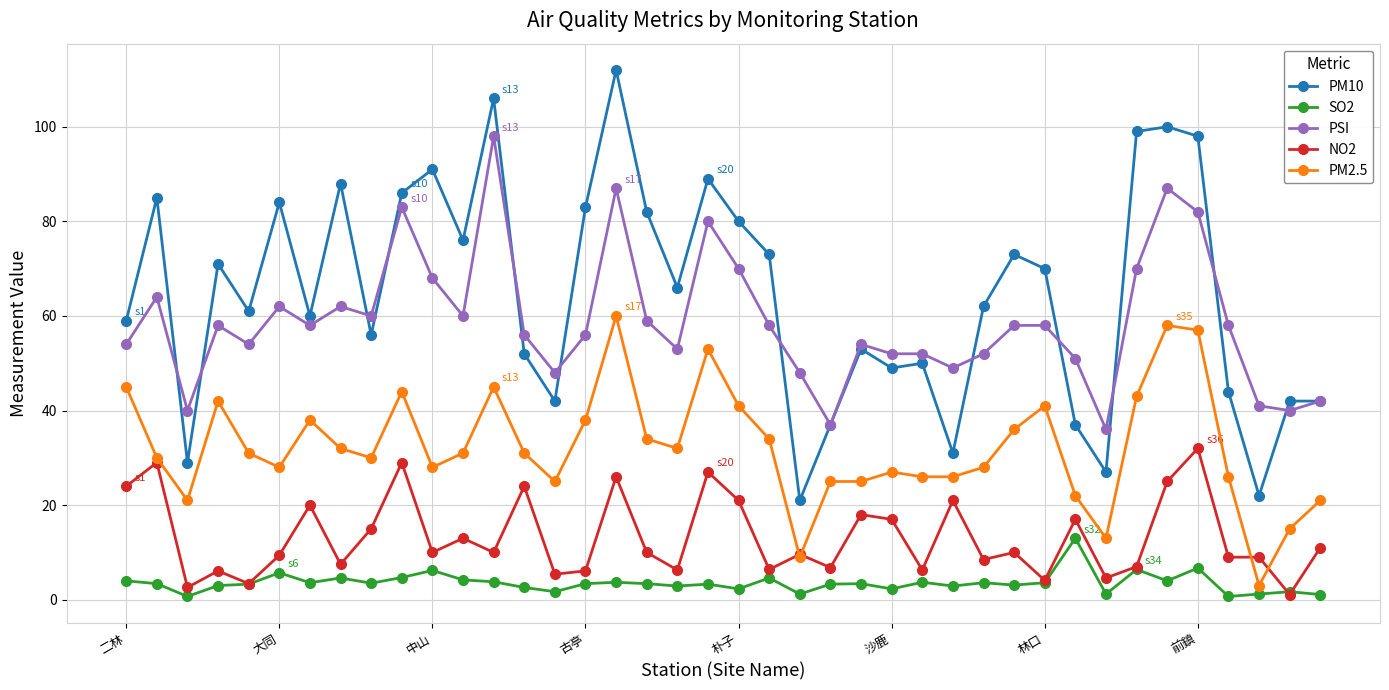

Rank the series by their maximum value, from lowest to highest.

SO2, NO2, PM2.5, PSI, PM10